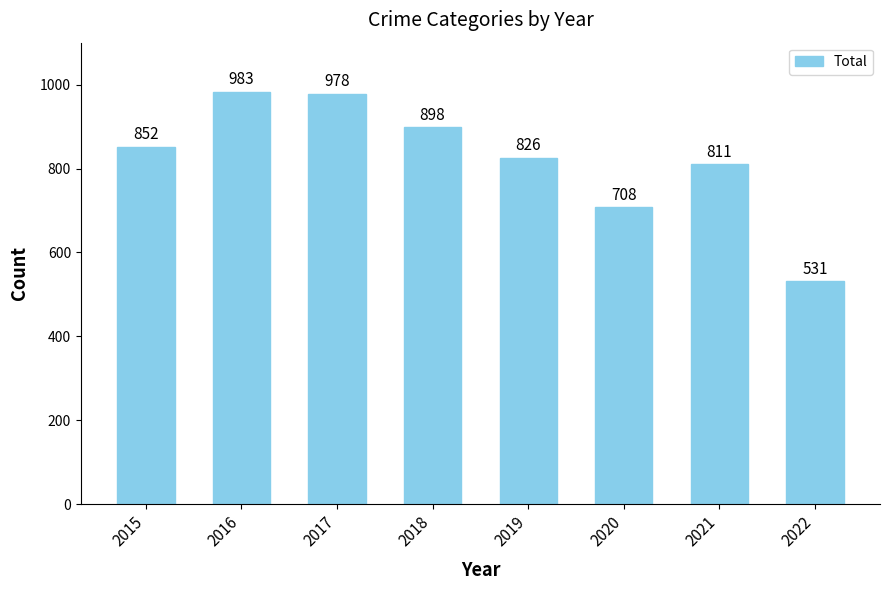

At which label is the value closest to 757?

2020